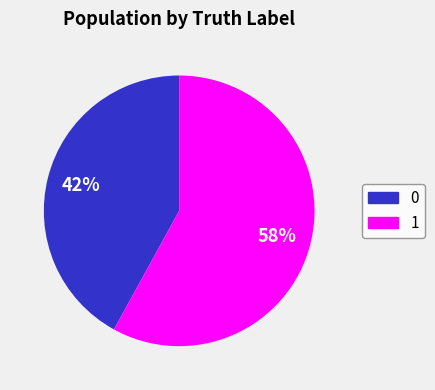

Is it true that 0 is 47% of the pie?

False